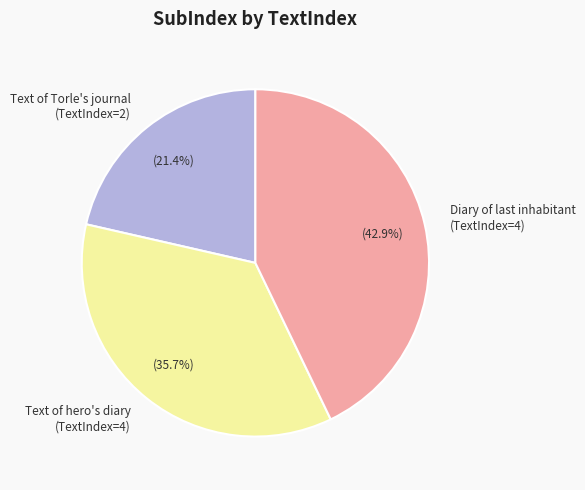

Do Text of hero's diary (TextIndex=4) and Text of Torle's journal (TextIndex=2) together represent more than half of the pie?

Yes